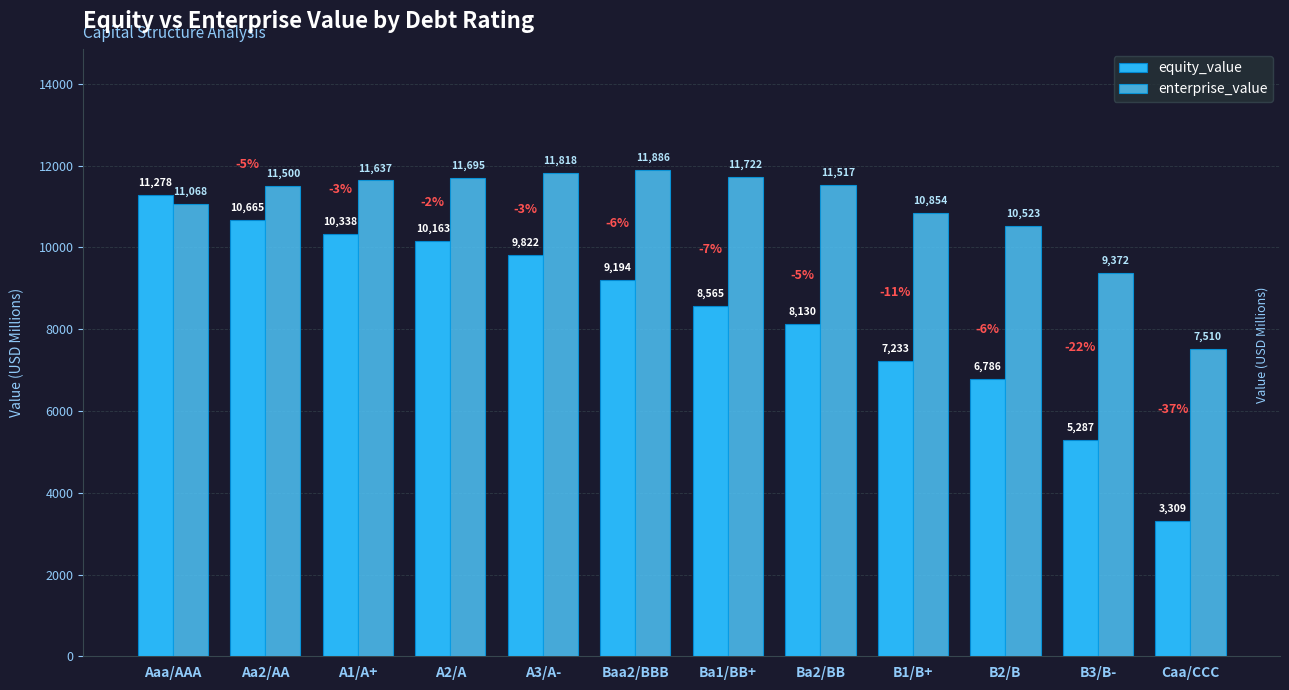

How many values in the enterprise_value series exceed 11517?

6